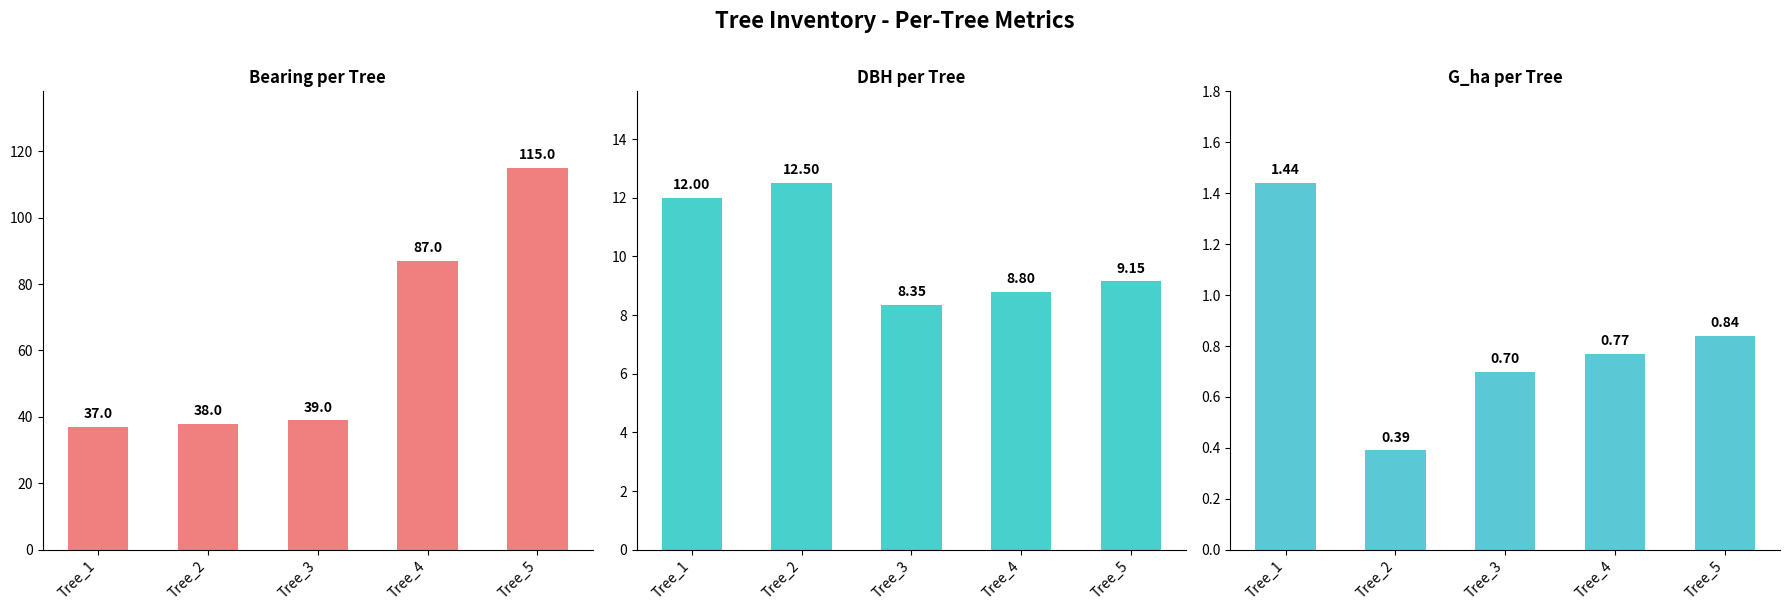

At which category is the sum across all series the highest?

Tree_5